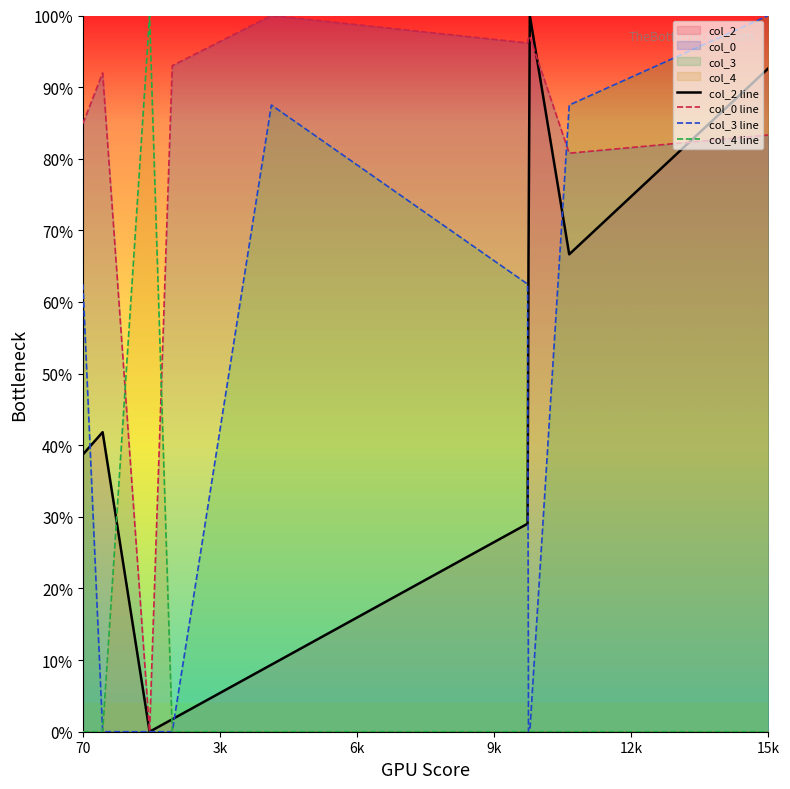

What is the label of the 3rd point from the left?

6k